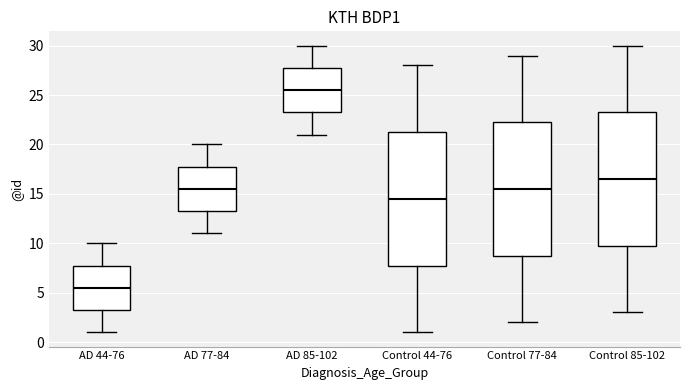

Reading left to right, transcribe this box plot: for each box, give where its median line is, the range the box spans, and where its two whiskers end, as read against the y-axis. The values are not printed on the chart, so give them approximately, as read against the axis.

AD 44-76: median 5.5, box 3.5 to 8.0, whiskers 1.0 to 10.0
AD 77-84: median 15.5, box 13.5 to 18.0, whiskers 11.0 to 20.0
AD 85-102: median 25.5, box 23.5 to 28.0, whiskers 21.0 to 30.0
Control 44-76: median 14.5, box 8.0 to 21.5, whiskers 1.0 to 28.0
Control 77-84: median 15.5, box 9.0 to 22.5, whiskers 2.0 to 29.0
Control 85-102: median 16.5, box 10.0 to 23.5, whiskers 3.0 to 30.0